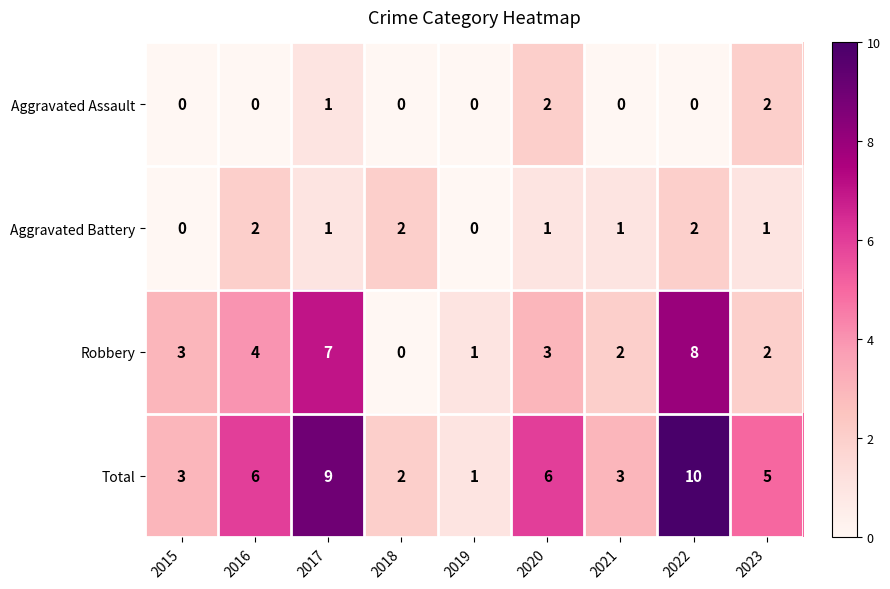

Is it true that Aggravated Battery equals 0 at 2017?

False